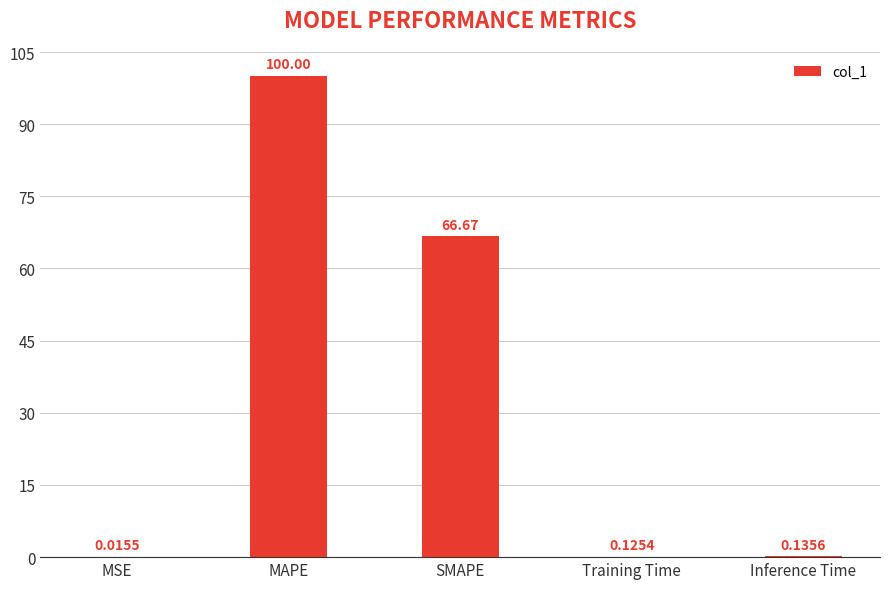

Which has a higher value, MSE or MAPE?

MAPE